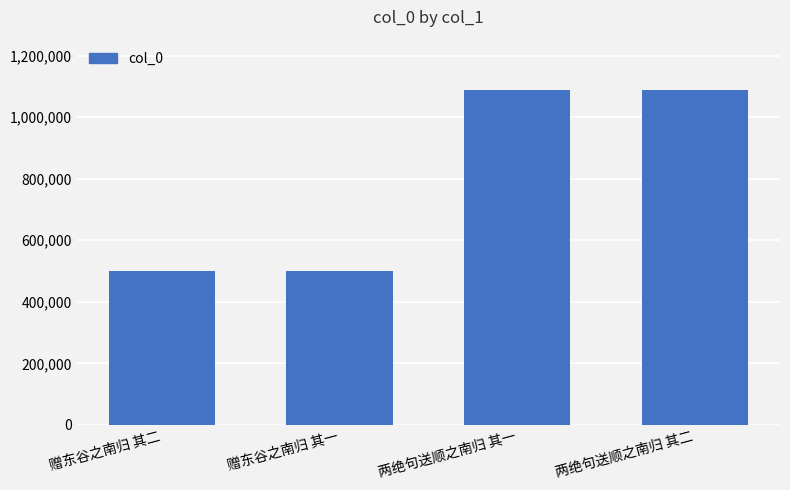

What is the sum of the values at 赠东谷之南归 其二 and 赠东谷之南归 其一?

998287